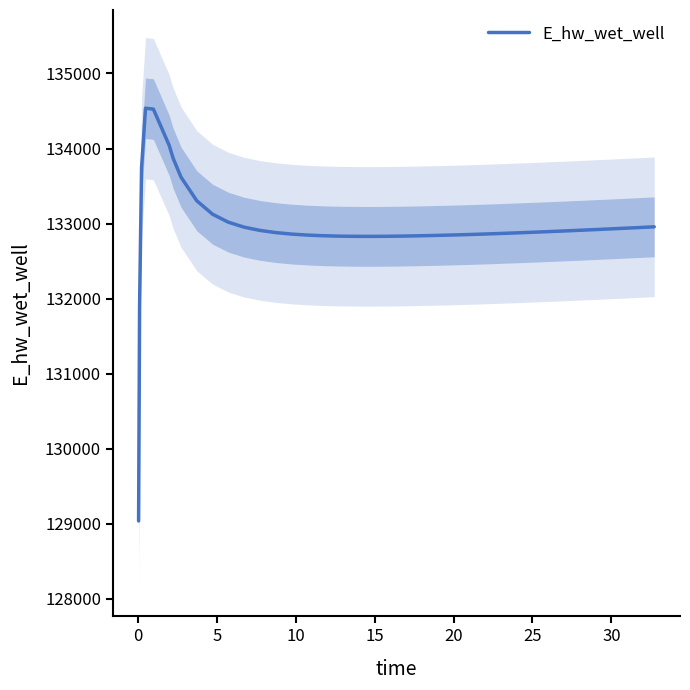

Reading right to left, transcribe all the data shown in this chart.

132956.6	132946.5	132936.6	132931.7	132922.0	132912.6	132903.4	132894.5	132885.9	132877.7	132869.8	132862.3	132858.8	132852.2	132846.3	132843.8	132841.2	132836.6	132832.9	132830.4	132829.3	132829.9	132832.6	132837.9	132846.7	132860.2	132880.0	132909.0	132952.2	133018.5	133124.8	133303.9	133619.3	133871.1	134043.1	134525.3	134537.2	133743.3	131906.2	129036.5